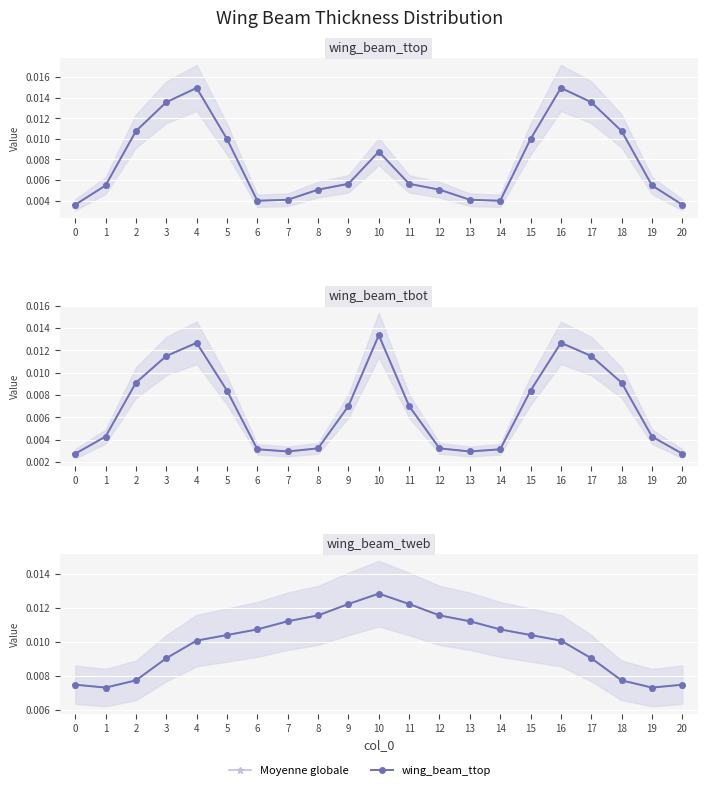

Is the value of wing_beam_tweb at 4 greater than the value of Moyenne globale at 5?

No